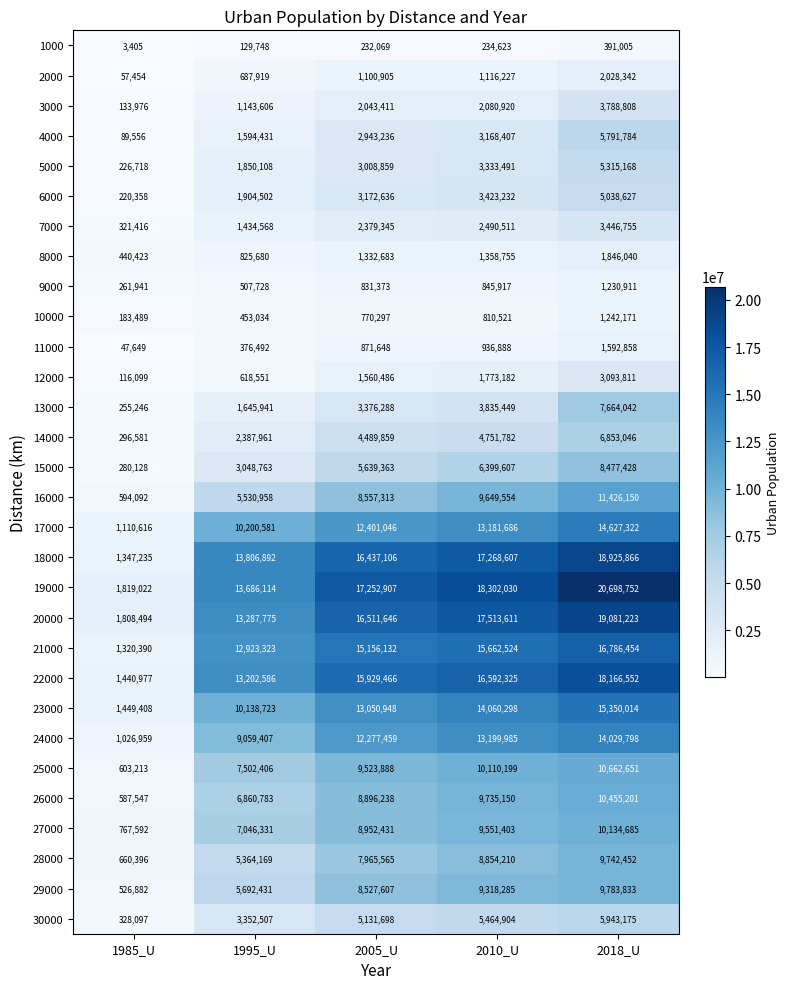

How many data points does each series have?

5